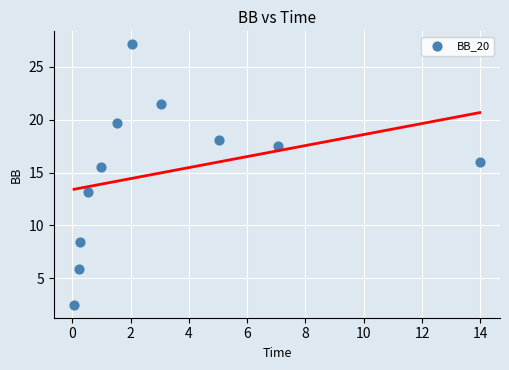

What is the average Y value?

15.0